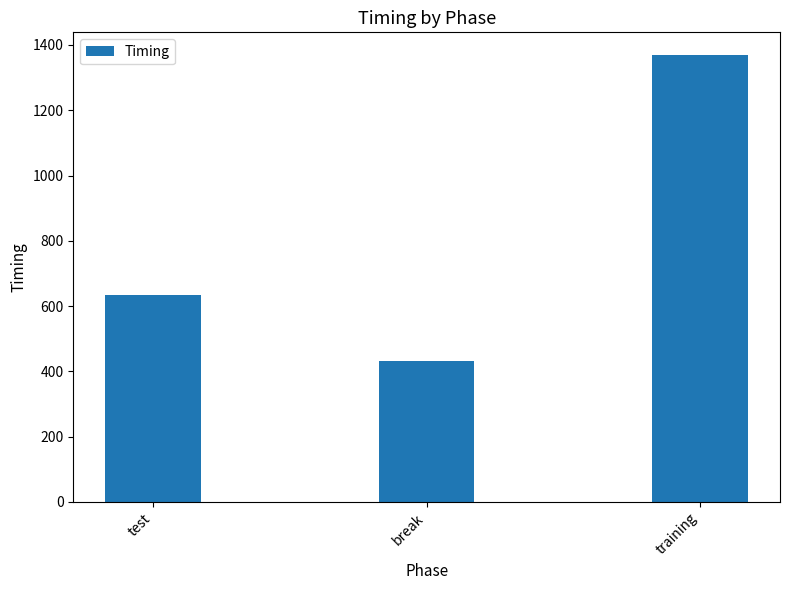

What is the label of the 1st bar from the right?

training